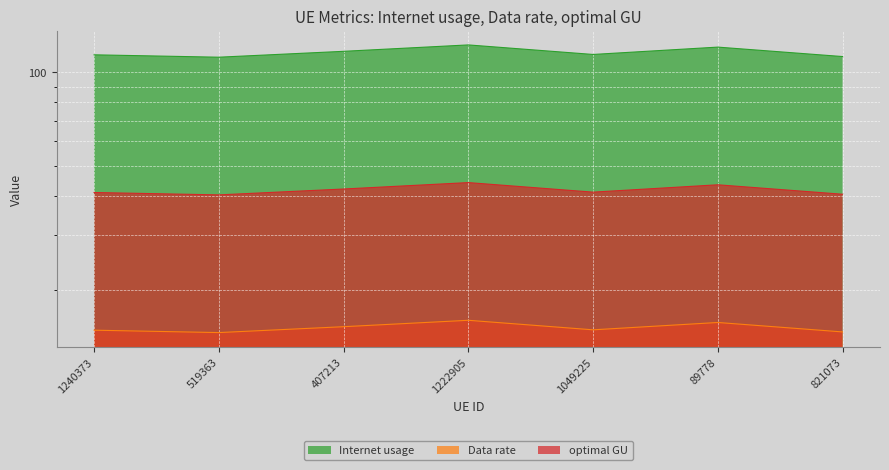

How many data points does each series have?

7